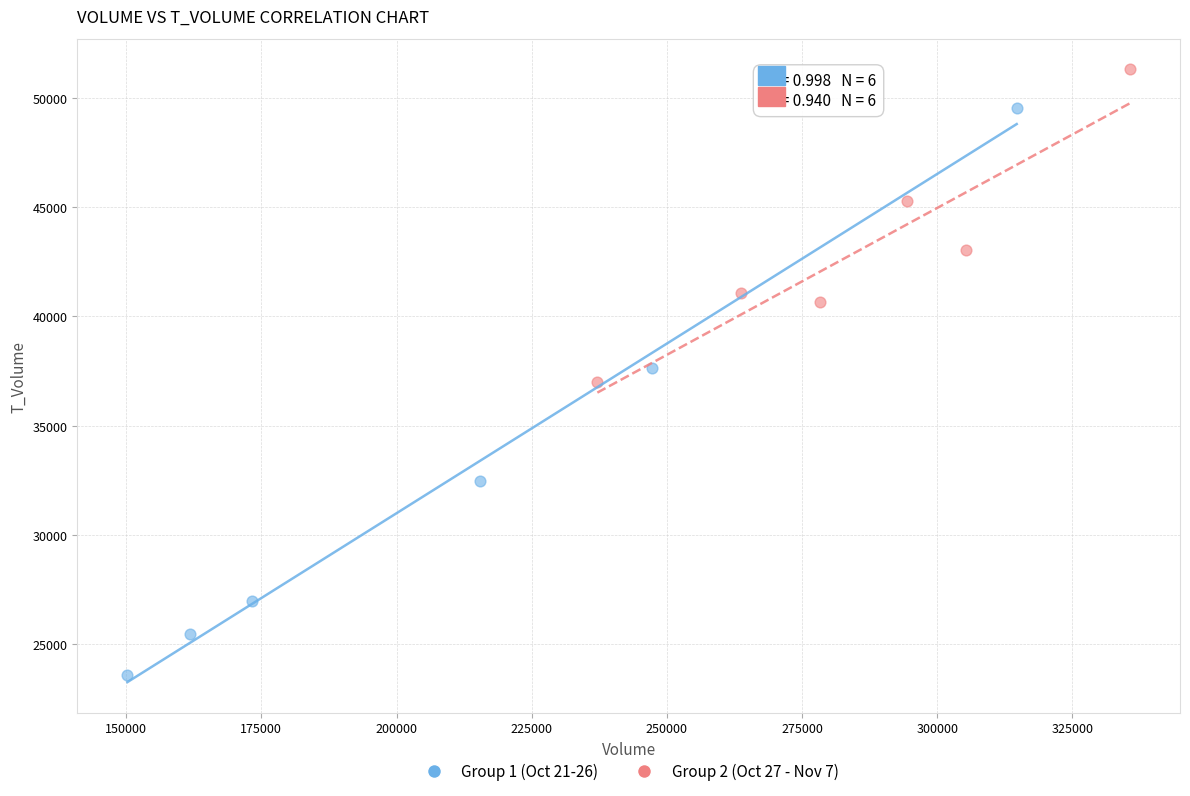

Which series contains the highest Y value?

Group 2 (Oct 27 - Nov 7)